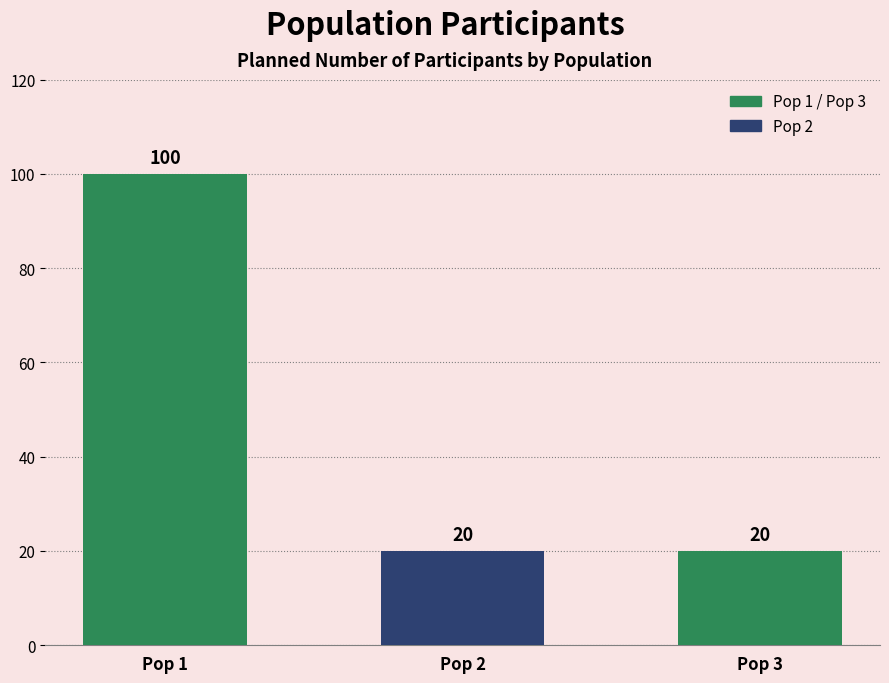

What is the sum of all values?

140